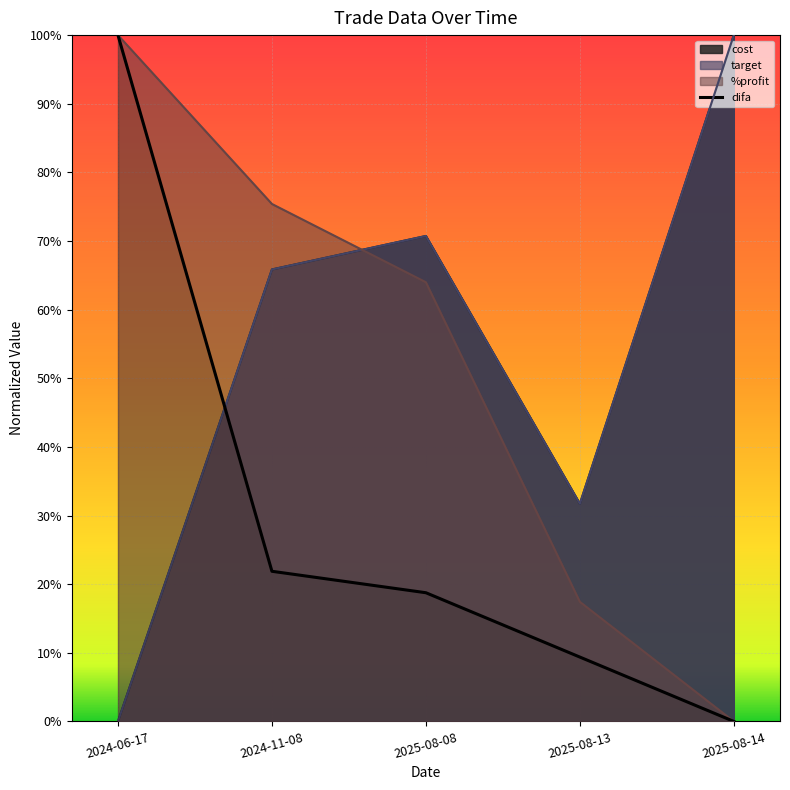

True or false: the data shows 0.2 at 2025-08-08.

True